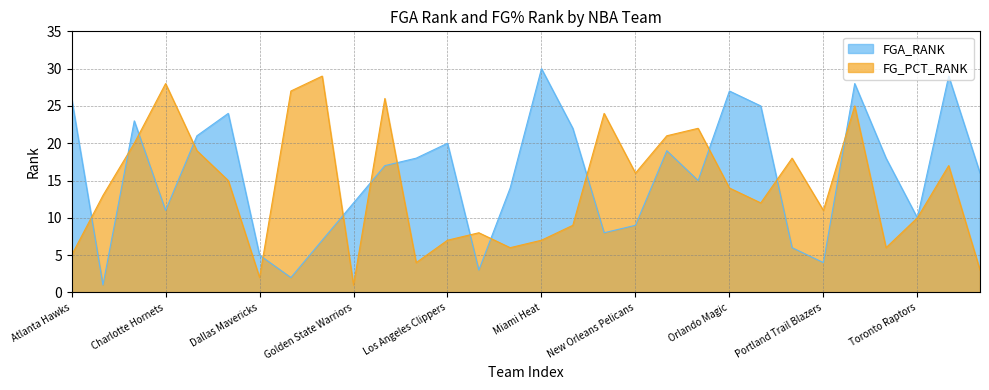

What is the spread (max minus min) of values at Orlando Magic?

13